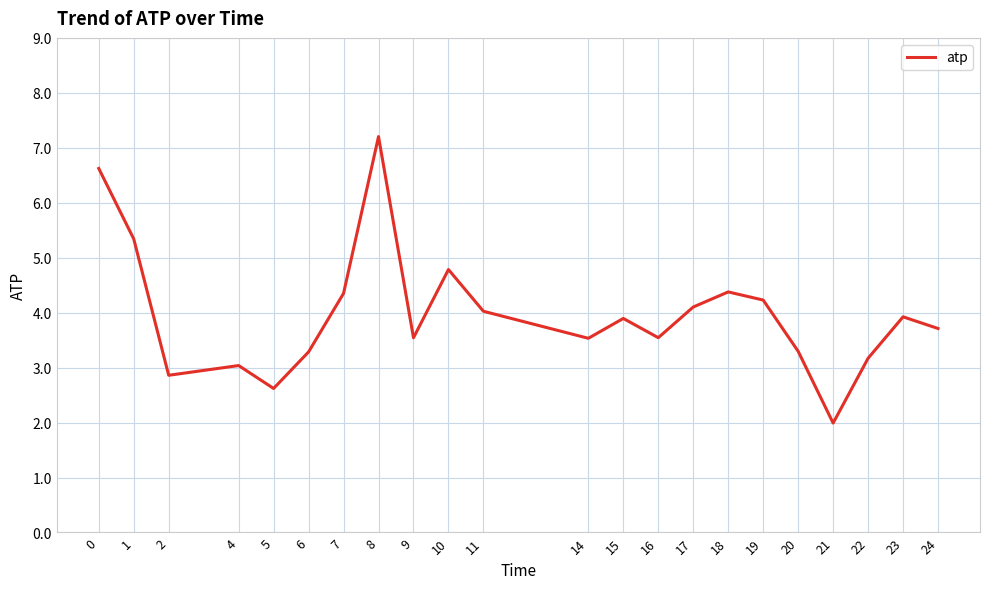

What is the maximum value shown in the chart?

7.2